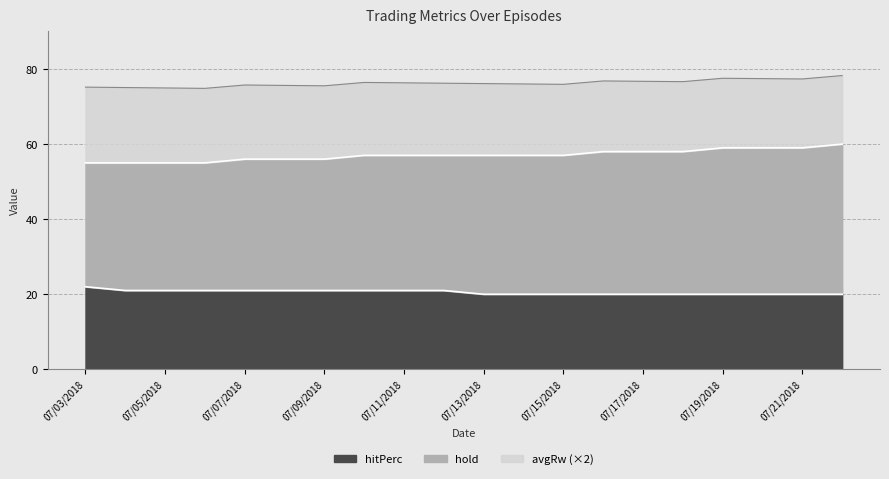

What is the difference between the maximum and minimum values in the hold series?

7.0